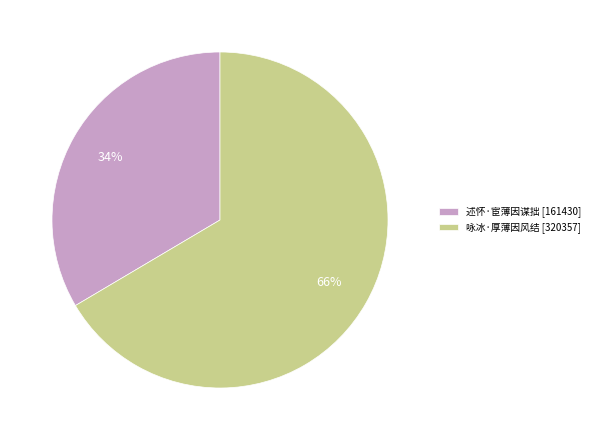

Which has a higher value, 述怀·宦薄因谋拙 or 咏冰·厚薄因风结?

咏冰·厚薄因风结